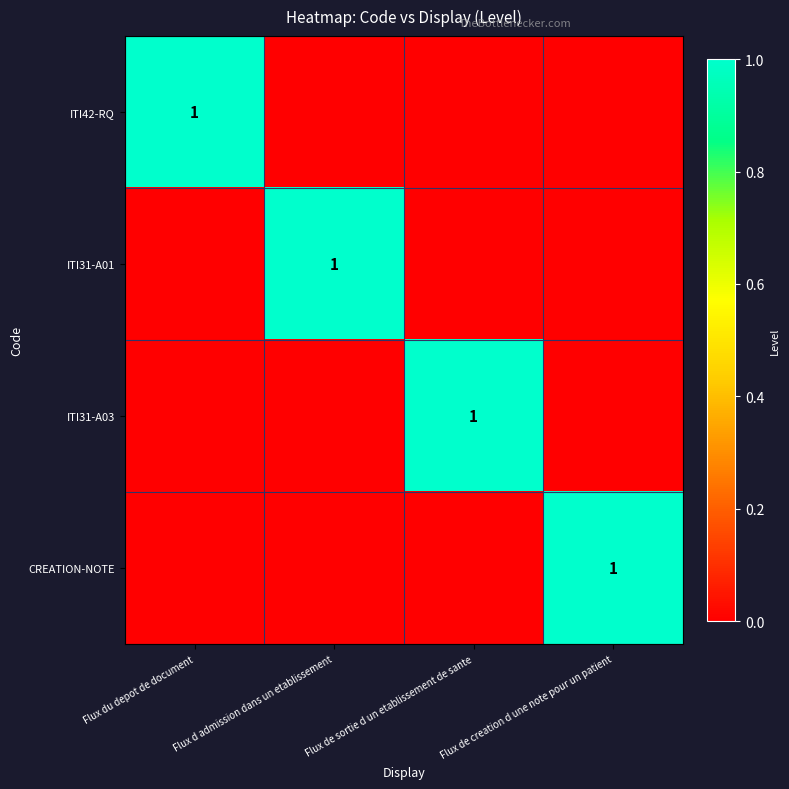

Is it true that ITI31-A03 equals 1 at Flux de sortie d un etablissement de sante?

True